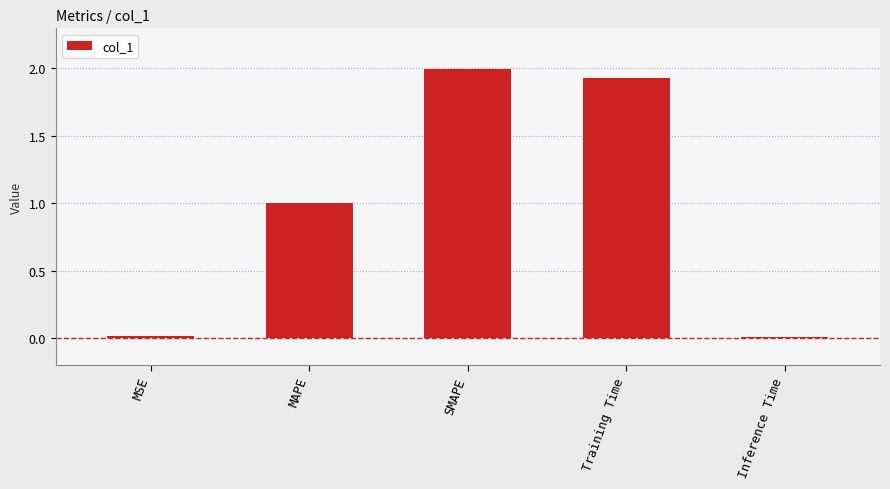

What is the difference between the maximum and second lowest values?

2.0